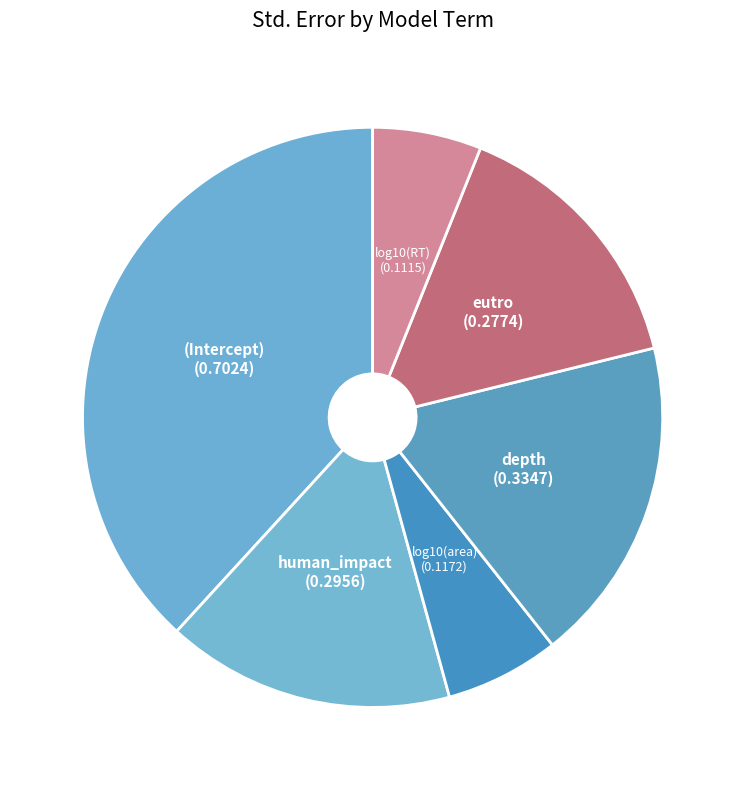

Is there any slice that represents more than half of the pie?

No